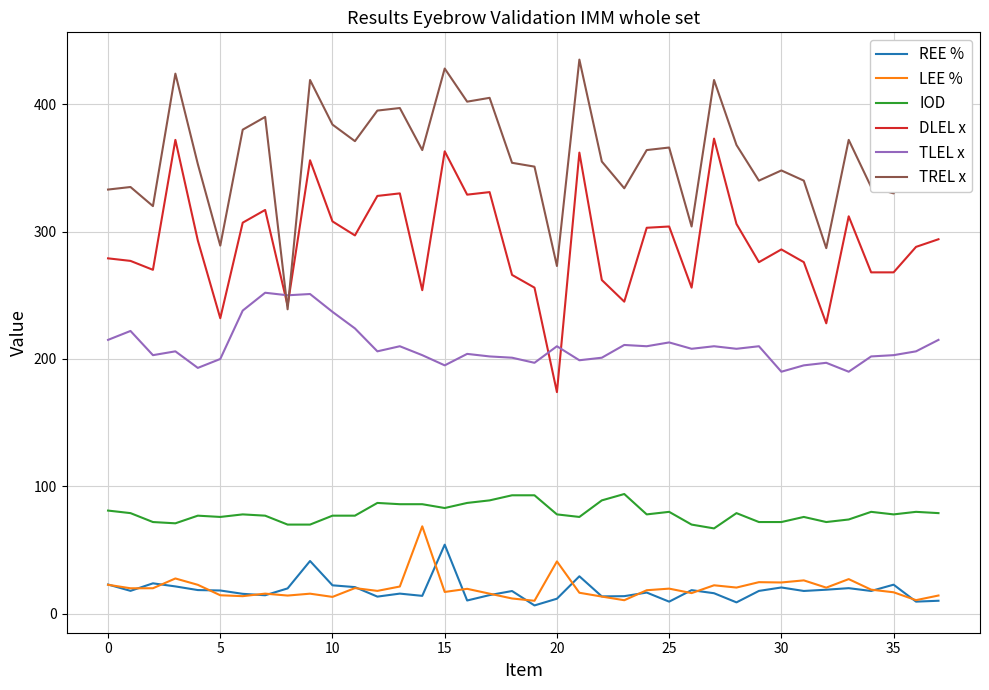

Which series has the largest total across all categories?

TREL x